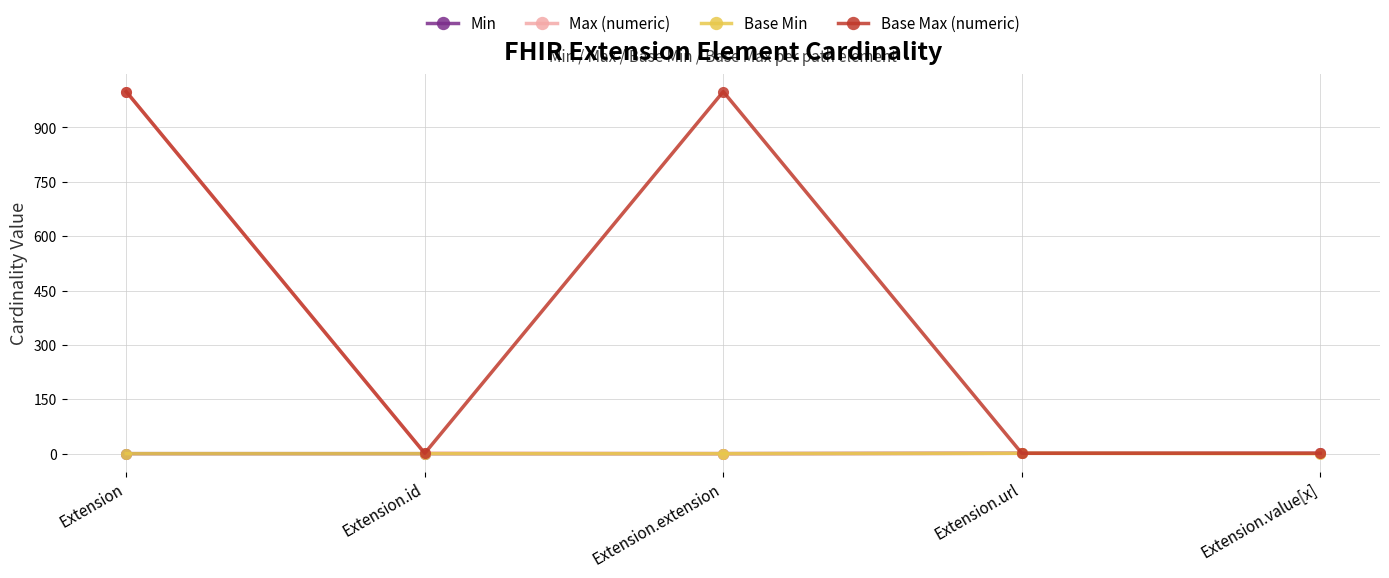

Between Extension.id and Extension.extension, which series saw the biggest shift?

Base Max (numeric)